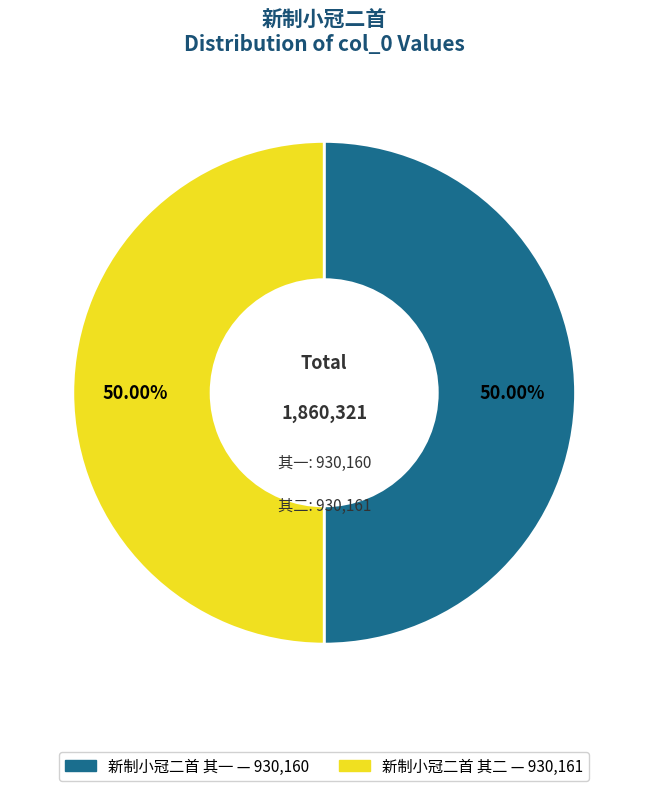

What percentage do 新制小冠二首 其一 and 新制小冠二首 其二 together represent?

100.0%